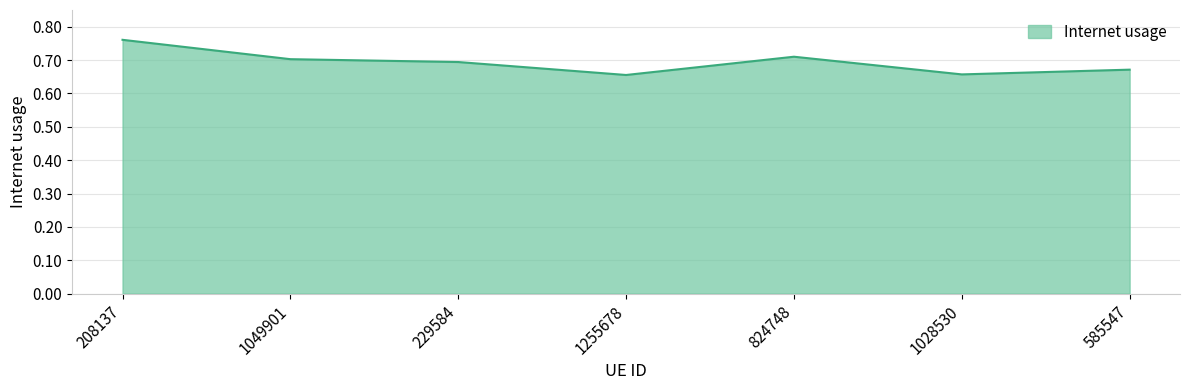

What is the sum of all values?

4.9